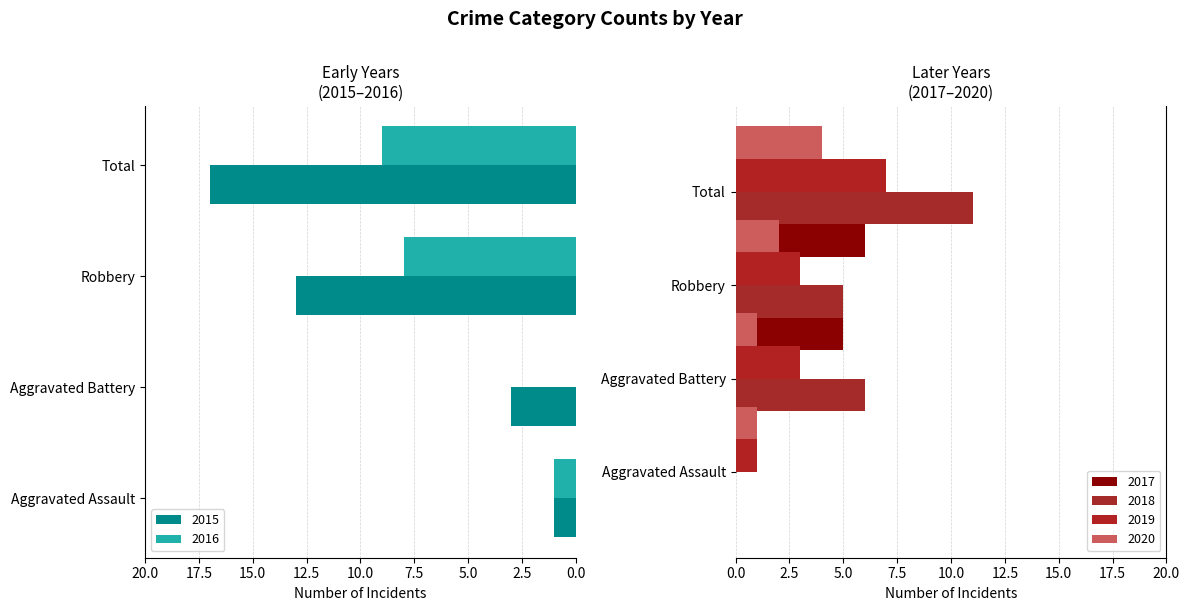

Does the chart contain stacked bars?

No